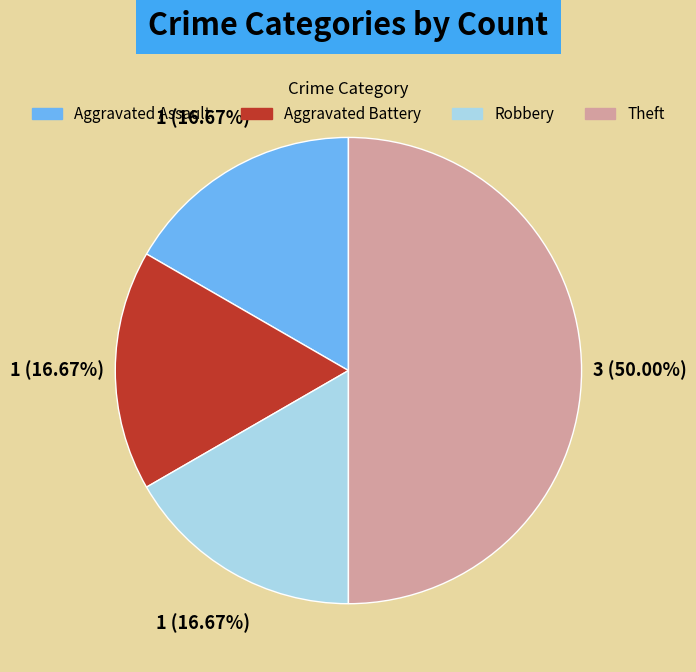

To the nearest percent, what percentage of the pie is Robbery?

17%